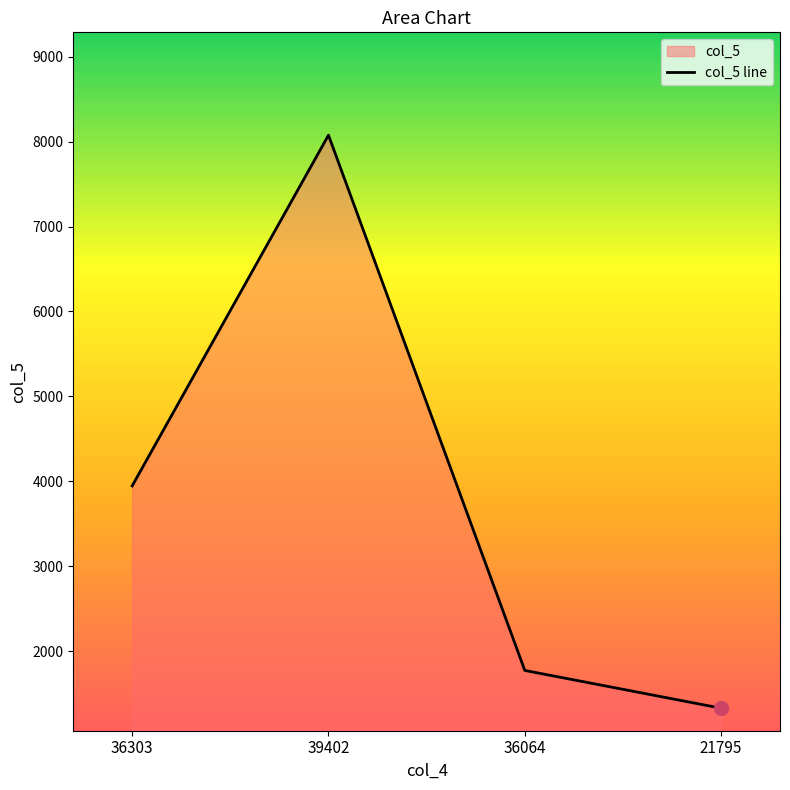

Reading right to left, transcribe all the data shown in this chart.

21795=1326	36064=1771	39402=8077	36303=3945